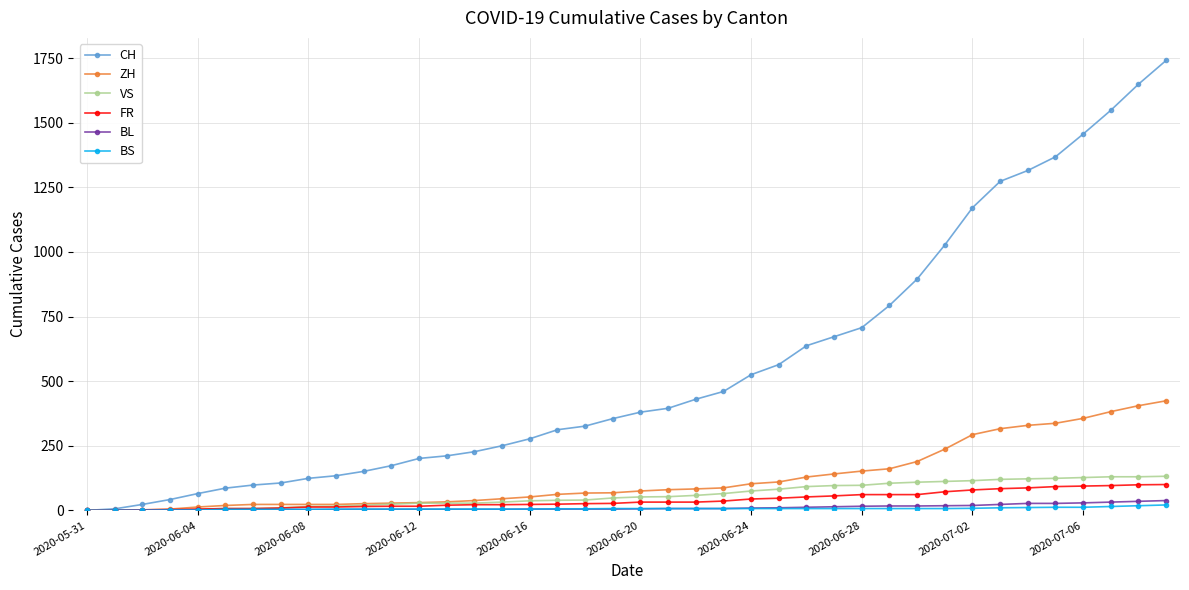

What is the maximum value shown in the chart?

1741